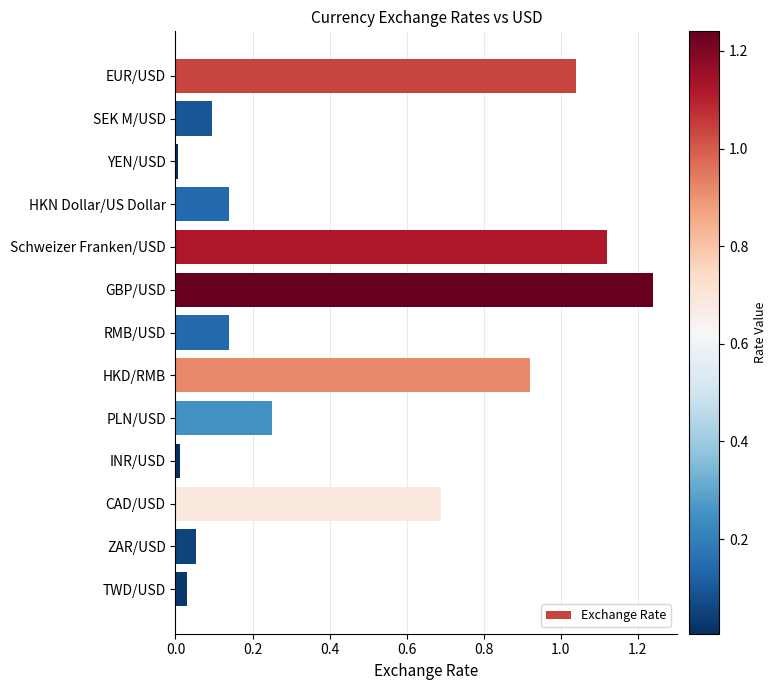

What is the average value?

0.4